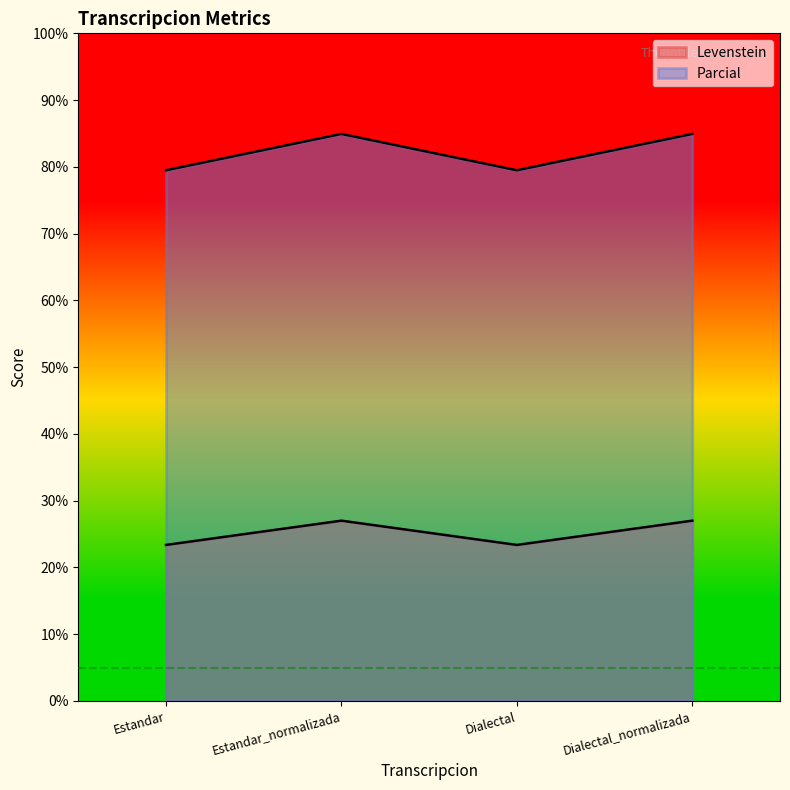

Between Estandar and Estandar_normalizada, which series saw the biggest shift?

Parcial